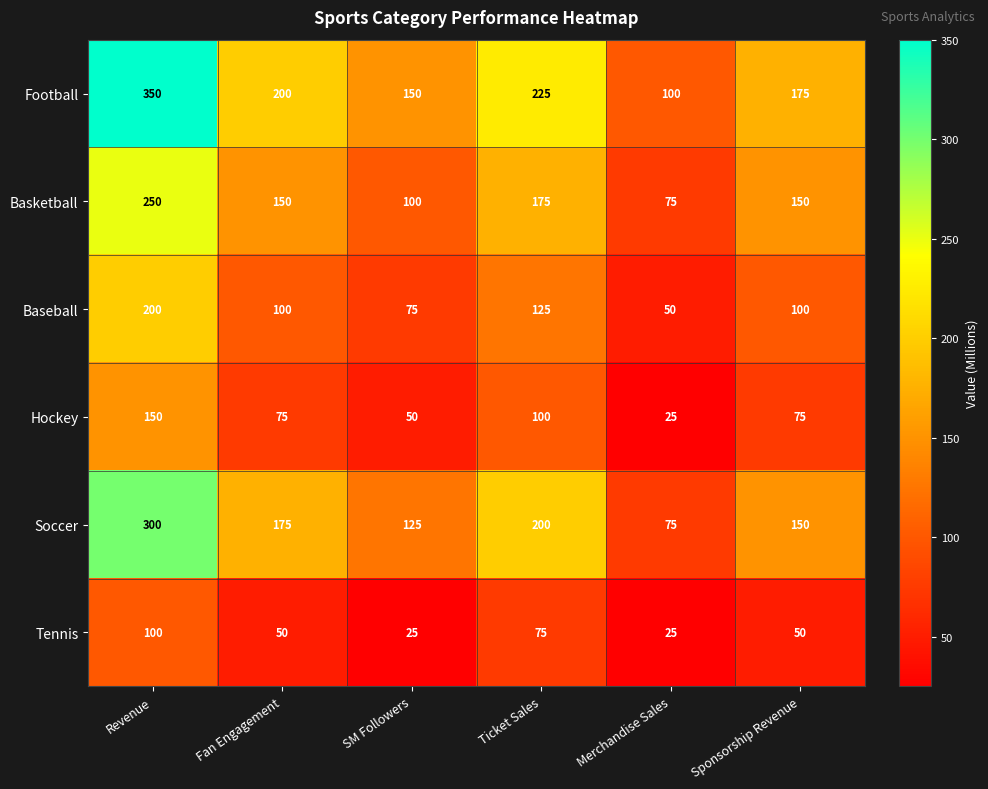

The value of Hockey at Merchandise Sales is 25. True or false?

True